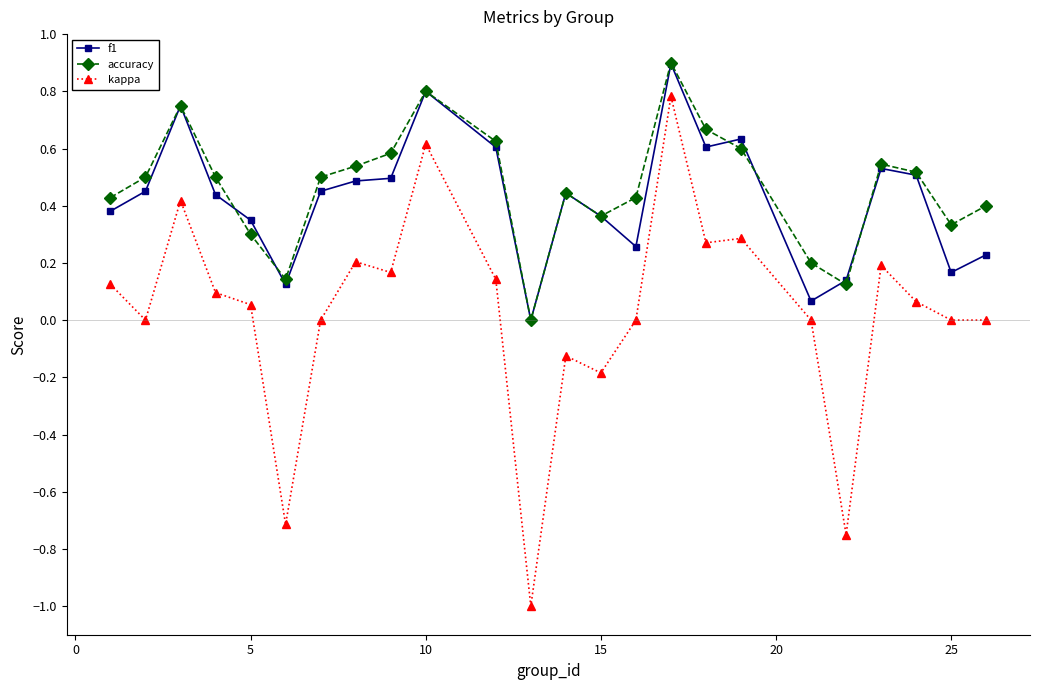

True or false: f1 and kappa cross at least once.

False